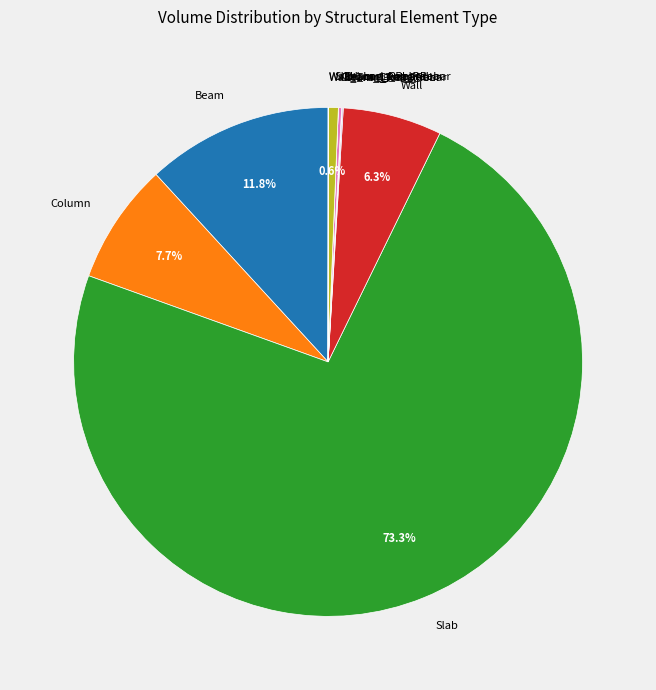

Does any single category account for the majority?

Yes